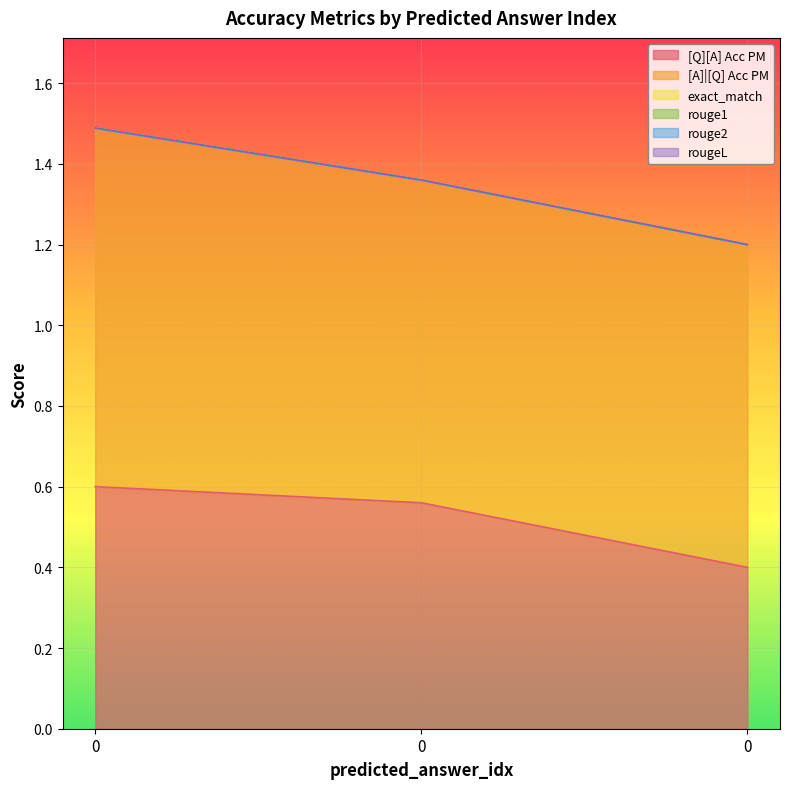

At how many categories does at least one series exceed 0?

3